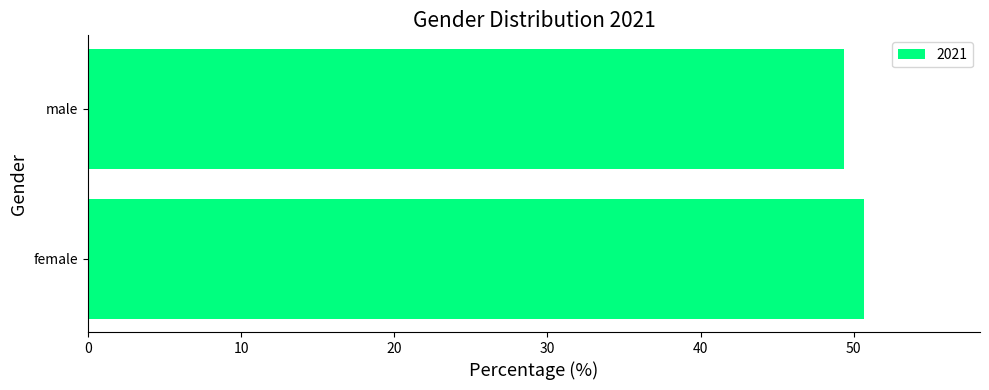

Reading bottom to top, list all the values displayed in this chart.

female=50.6	male=49.4